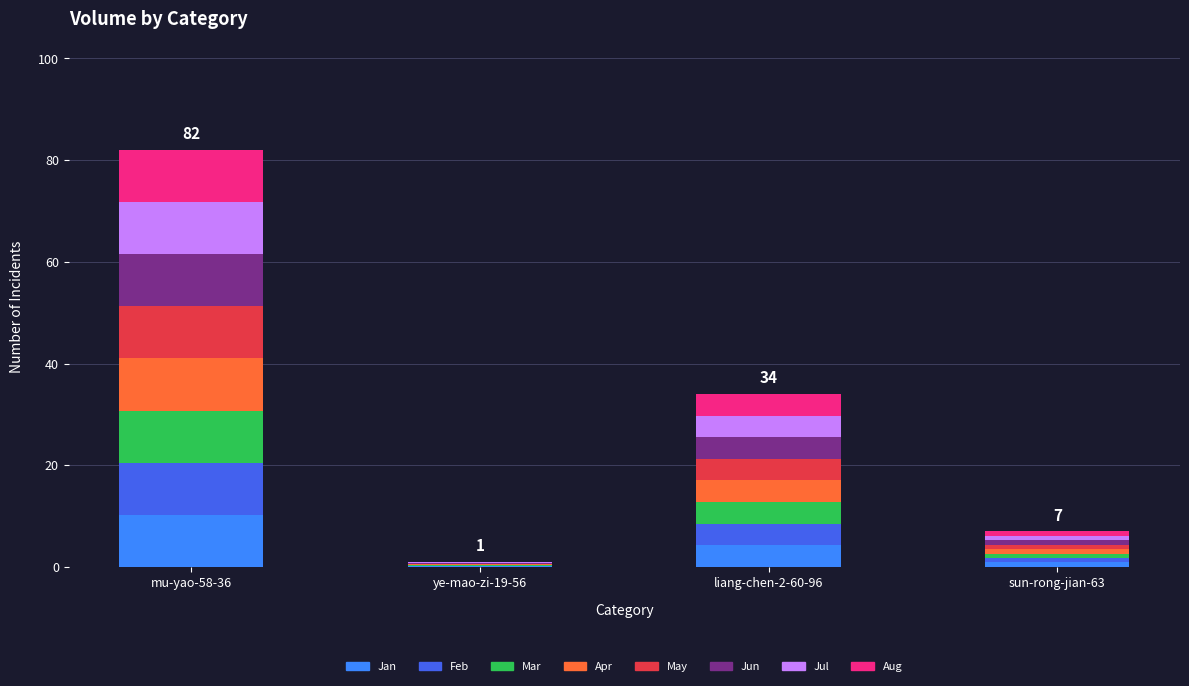

At which label does Jan reach its peak?

mu-yao-58-36